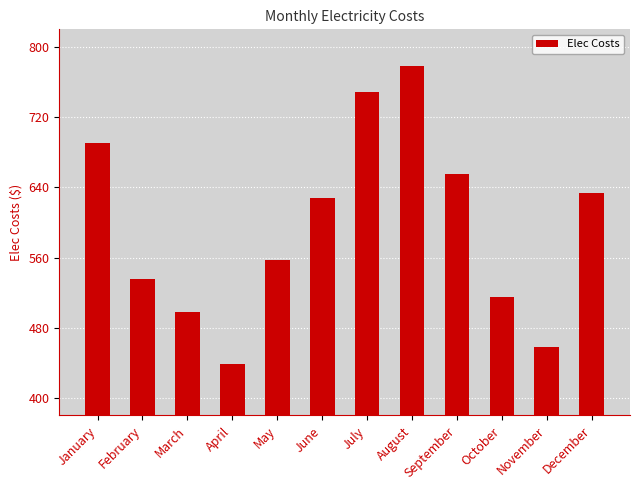

Rank the categories by value from highest to lowest.

August, July, January, September, December, June, May, February, October, March, November, April